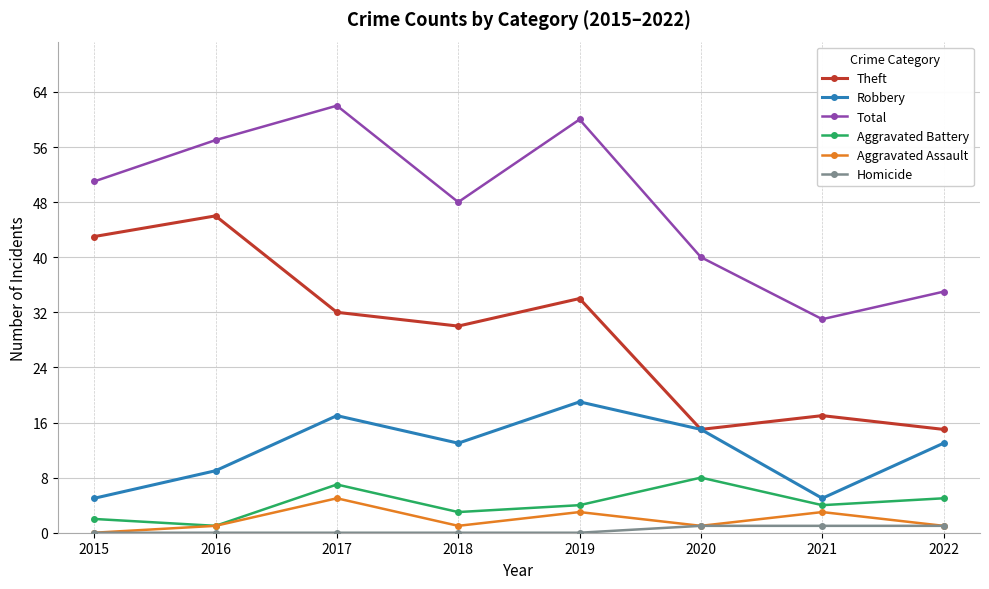

Which series changed the most between 2015 and 2020?

Theft